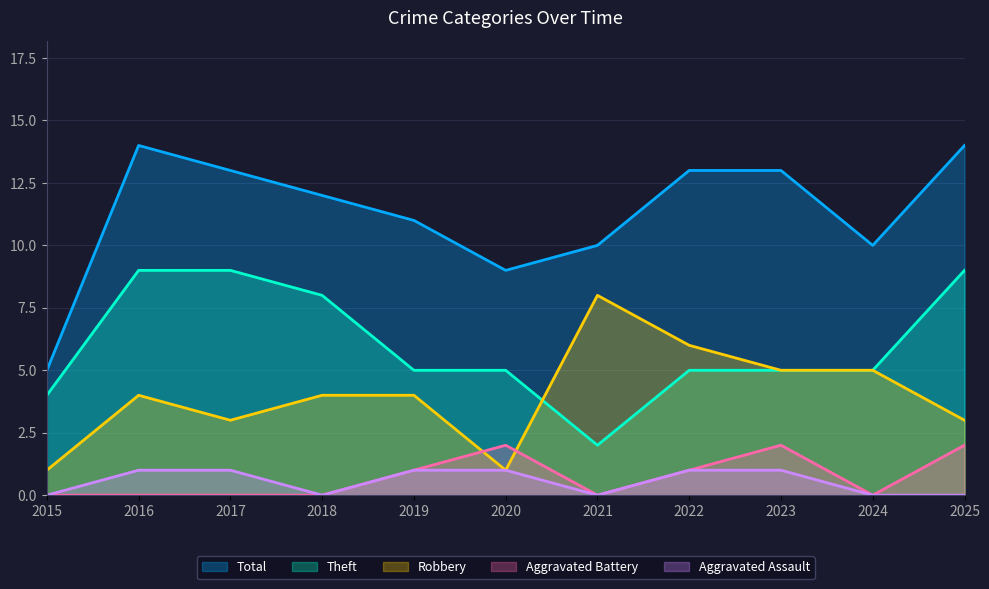

At which category is the sum across all series the highest?

2016